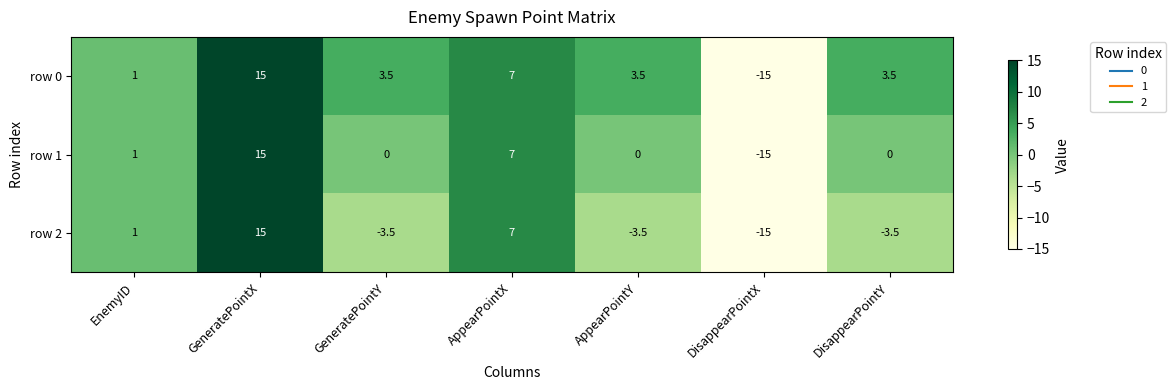

How many data points does each series have?

7